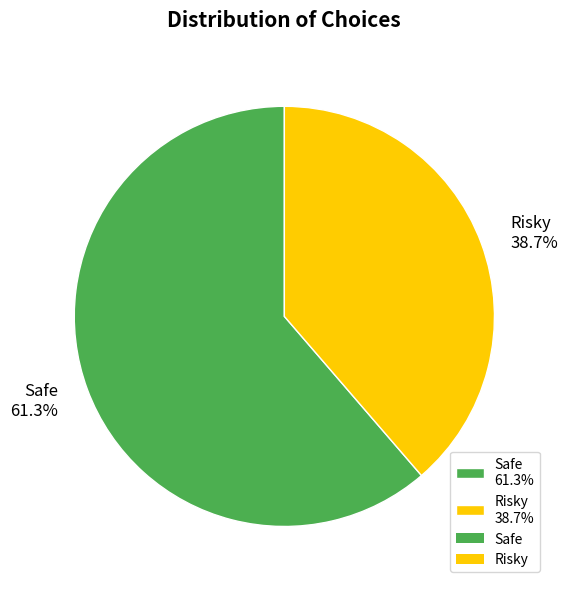

Count the number of slices in the pie.

2